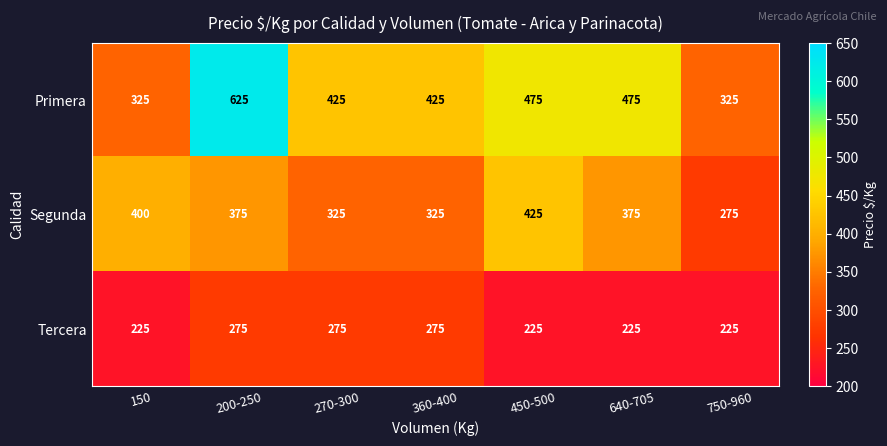

What is the difference between the highest and lowest values at 270-300?

150